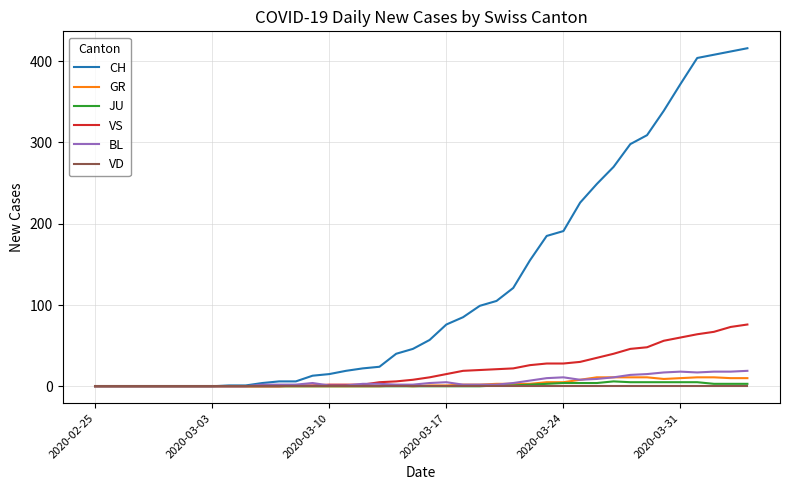

Which series has the widest spread of values?

CH